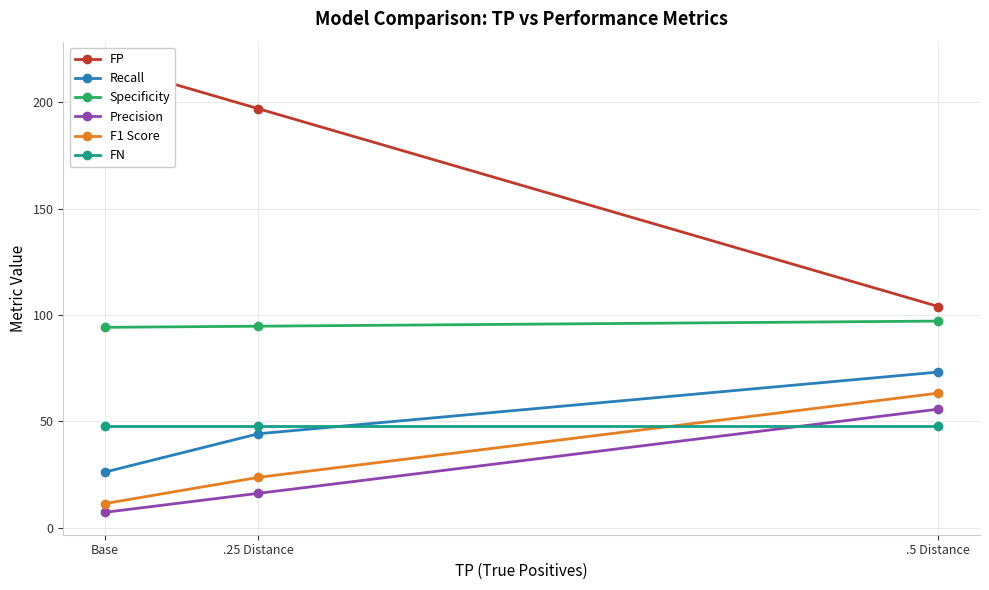

The value of Recall at .5 Distance is 39.2. True or false?

False